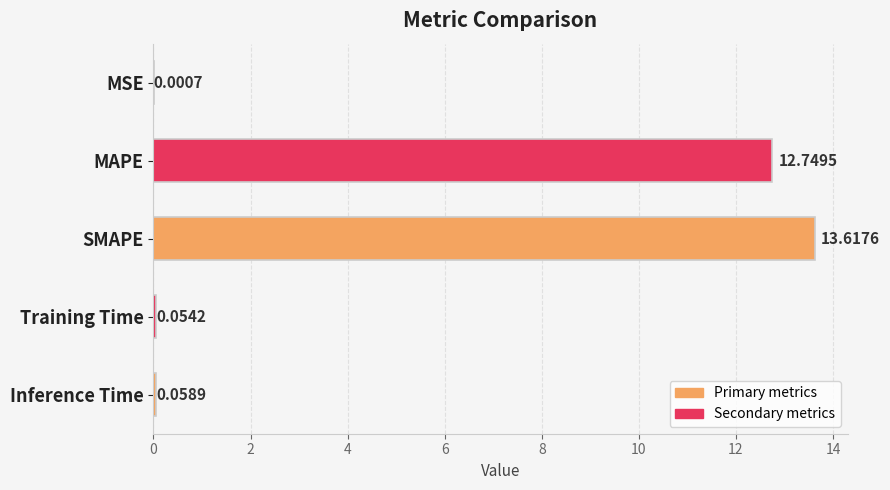

Where is the data nearest to the value 6?

Inference Time